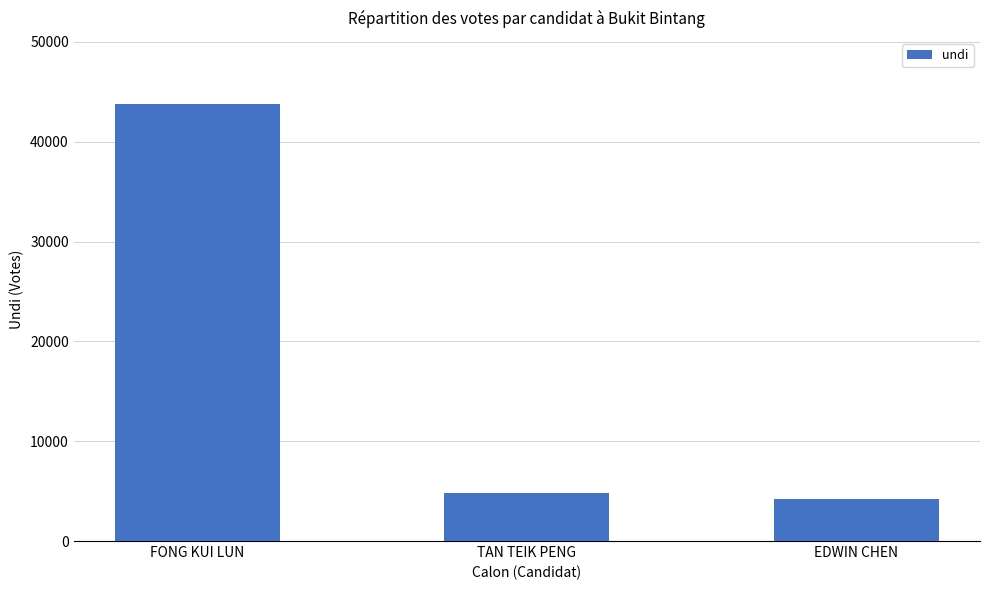

List the labels in order of value, smallest first.

EDWIN CHEN, TAN TEIK PENG, FONG KUI LUN